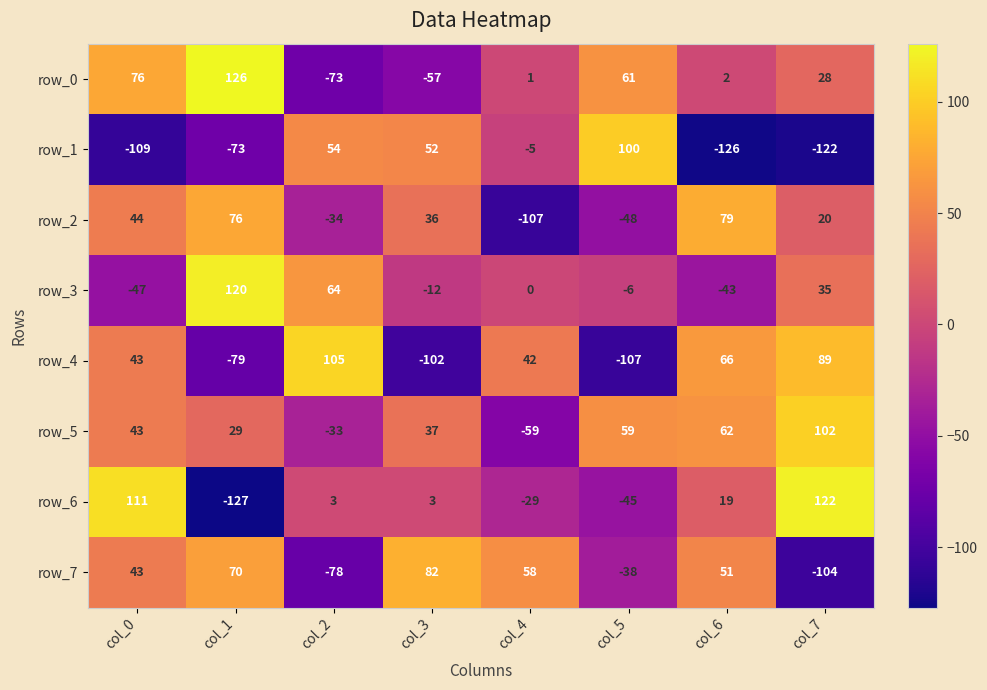

Read the row_4 value at col_0.

43